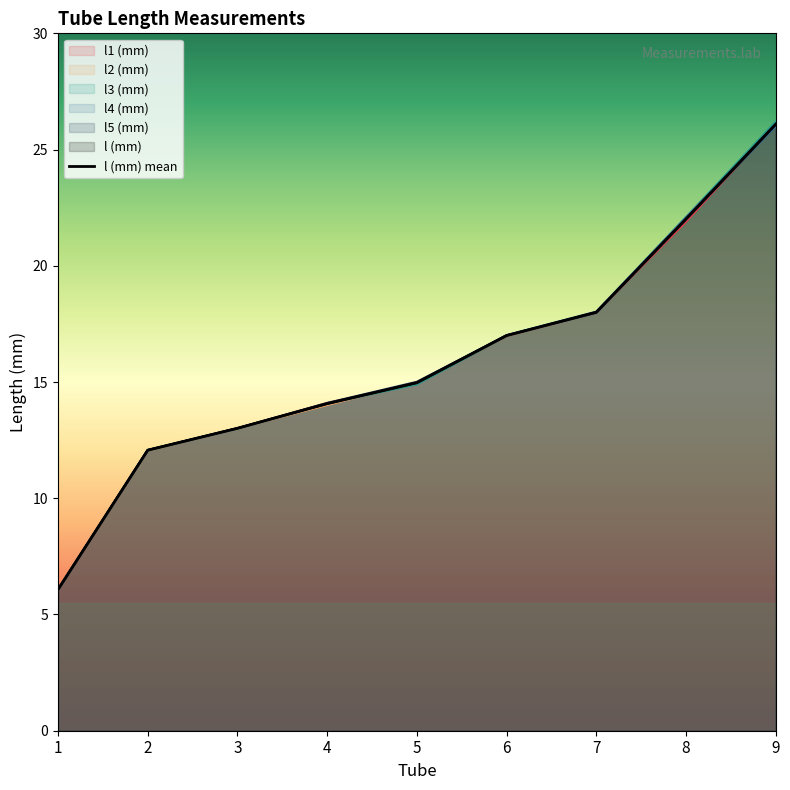

The value of l2 (mm) at 8 is 34.0. True or false?

False